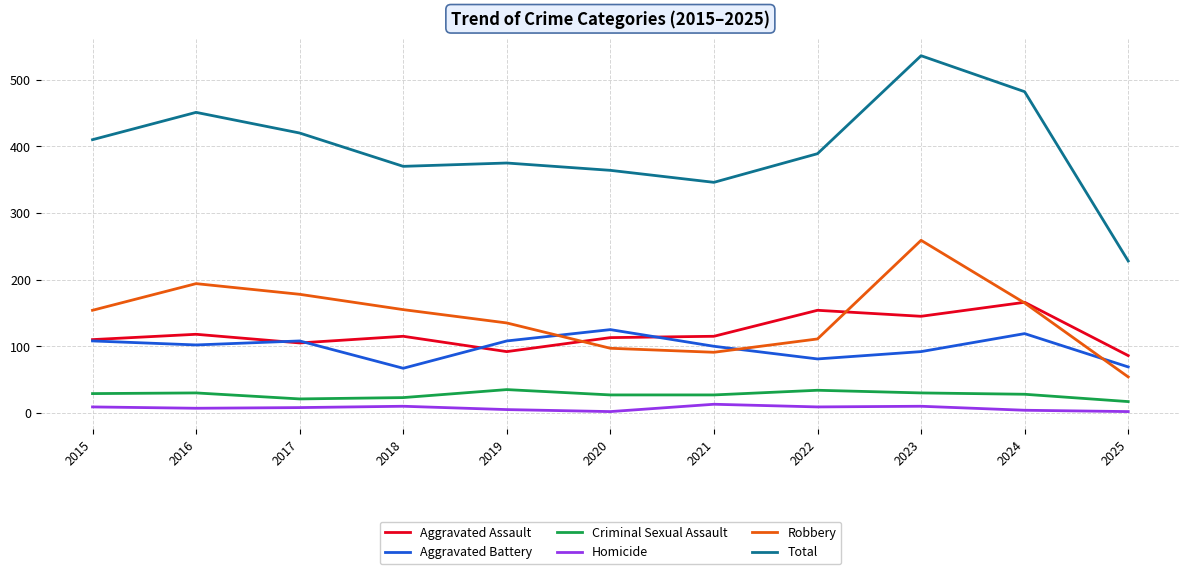

Which category has the highest value in the Aggravated Assault series?

2024